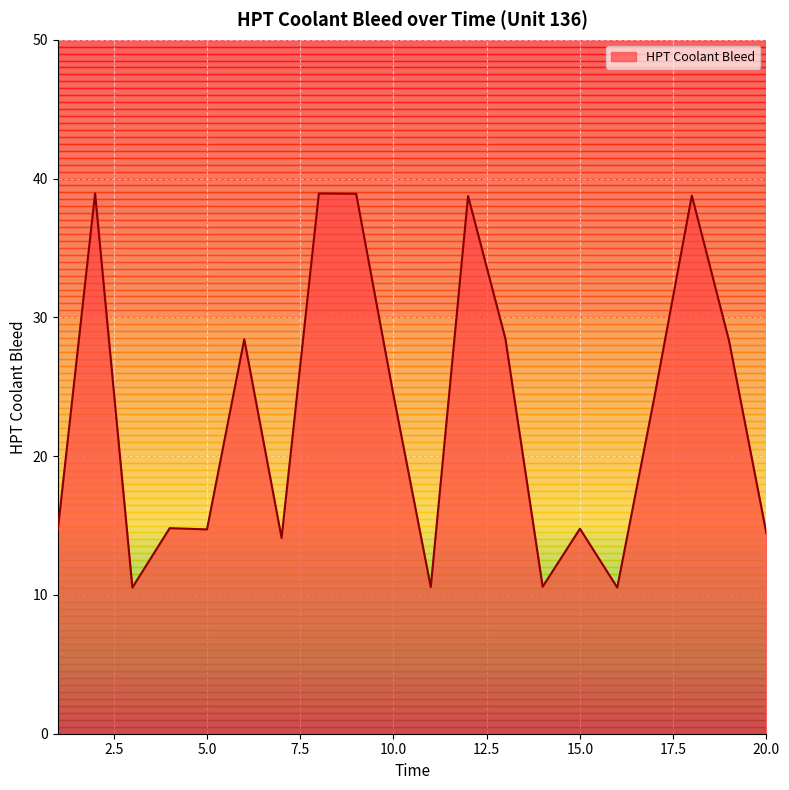

What is the difference between the maximum and minimum values?

28.4